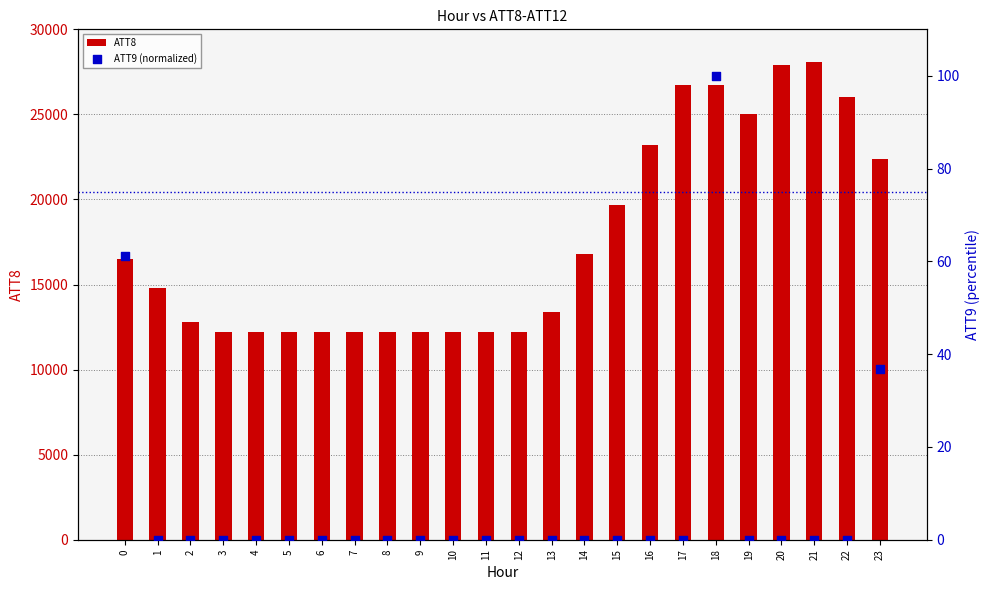

At which category is the sum across all series the highest?

21